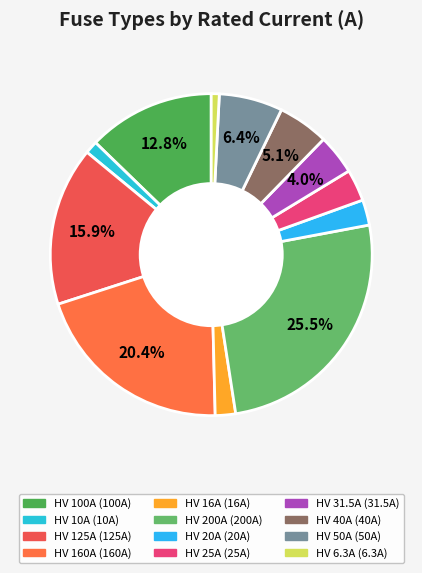

Count the number of slices in the pie.

12